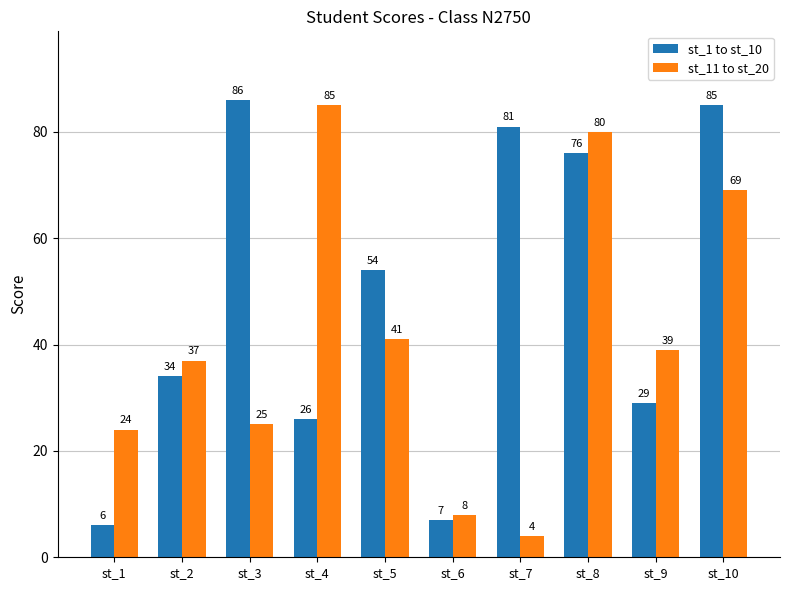

What is the difference between the maximum and second lowest values in the st_1 to st_10 series?

79